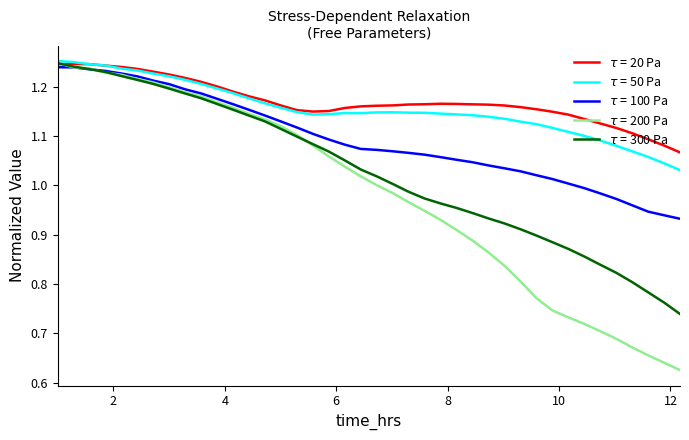

Does the chart display data point markers on the line(s)?

No